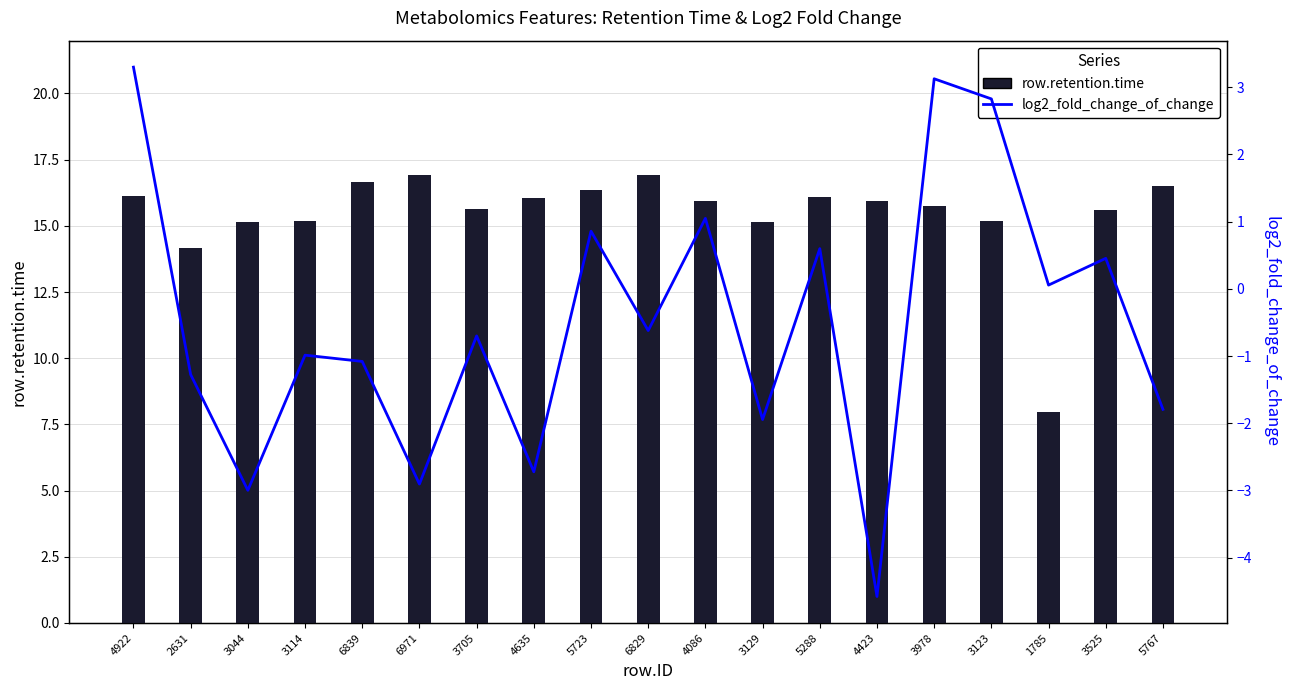

How many positive values does the log2_fold_change_of_change series have?

8